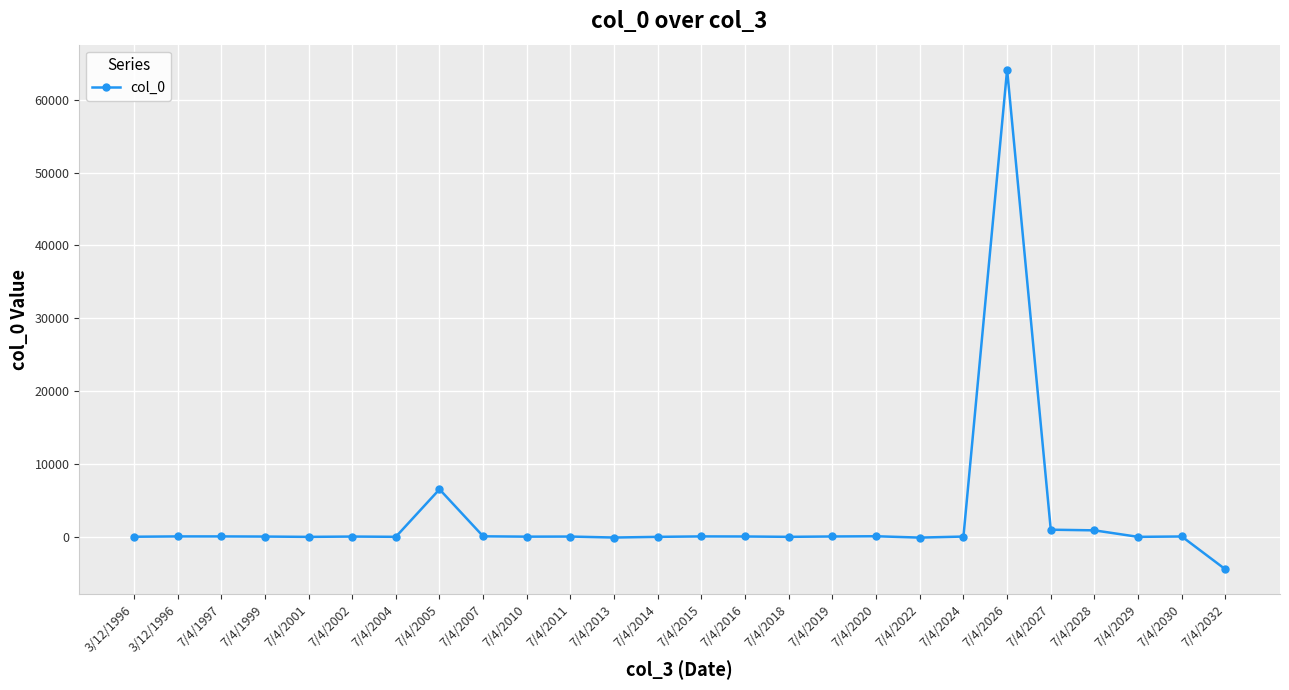

How many data points does each series have?

26